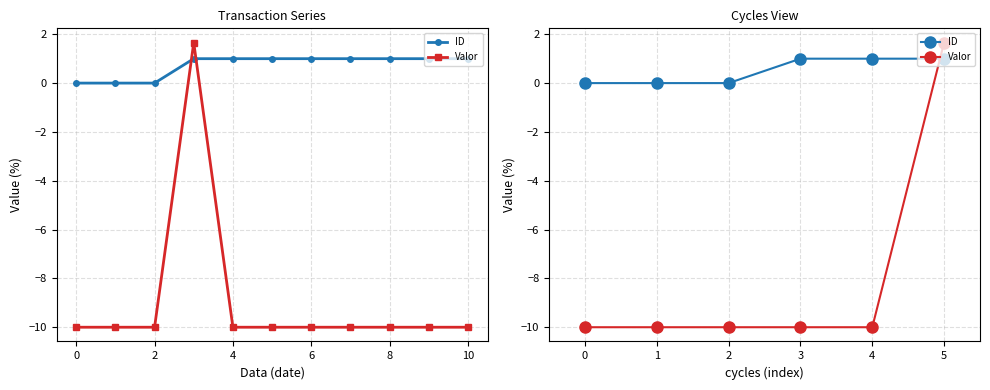

What is the difference between the maximum and second lowest values in the Valor series?

11.7